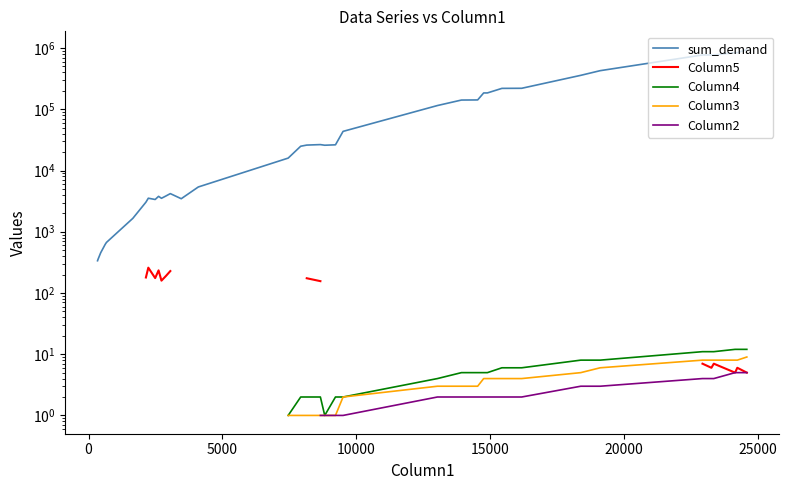

How many lines are shown in the chart?

5